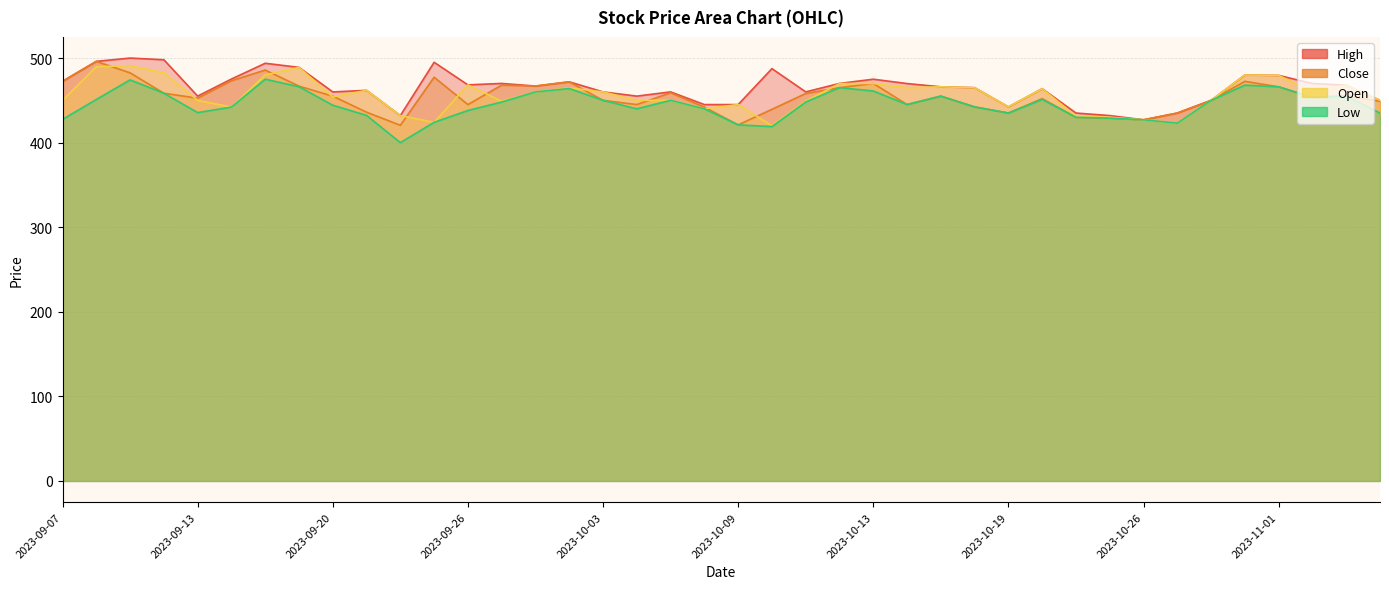

Reading left to right, list all the values displayed in this chart.

High: 2023-09-07=472.5	2023-09-08=496.1	2023-09-11=500.0	2023-09-12=498.0	2023-09-13=455.0	2023-09-14=475.2	2023-09-15=493.9	2023-09-18=489.0	2023-09-20=459.9	2023-09-21=461.9	2023-09-22=432.0	2023-09-25=495.0	2023-09-26=468.3	2023-09-27=470.0	2023-09-28=466.9	2023-09-29=471.9	2023-10-03=460.0	2023-10-04=455.0	2023-10-05=460.0	2023-10-06=445.0	2023-10-09=445.0	2023-10-10=487.5	2023-10-11=460.0	2023-10-12=470.0	2023-10-13=475.0	2023-10-16=469.9	2023-10-17=466.0	2023-10-18=465.0	2023-10-19=442.2	2023-10-20=463.8	2023-10-23=435.0	2023-10-25=432.0	2023-10-26=427.0	2023-10-27=435.0	2023-10-30=450.0	2023-10-31=480.0	2023-11-01=479.5	2023-11-02=469.9	2023-11-06=468.0	2023-11-07=450.0
Close: 2023-09-07=472.5	2023-09-08=496.1	2023-09-11=482.5	2023-09-12=458.4	2023-09-13=452.6	2023-09-14=473.1	2023-09-15=485.9	2023-09-18=466.8	2023-09-20=454.9	2023-09-21=436.0	2023-09-22=420.5	2023-09-25=477.4	2023-09-26=445.0	2023-09-27=468.0	2023-09-28=466.9	2023-09-29=471.9	2023-10-03=450.0	2023-10-04=445.0	2023-10-05=459.0	2023-10-06=442.0	2023-10-09=421.0	2023-10-10=439.4	2023-10-11=458.1	2023-10-12=465.0	2023-10-13=470.0	2023-10-16=445.1	2023-10-17=455.0	2023-10-18=442.2	2023-10-19=435.0	2023-10-20=452.0	2023-10-23=430.0	2023-10-25=429.0	2023-10-26=427.0	2023-10-27=435.0	2023-10-30=450.0	2023-10-31=472.4	2023-11-01=466.0	2023-11-02=453.6	2023-11-06=455.4	2023-11-07=448.8
Open: 2023-09-07=450.0	2023-09-08=489.7	2023-09-11=491.0	2023-09-12=482.5	2023-09-13=450.0	2023-09-14=442.1	2023-09-15=480.0	2023-09-18=489.0	2023-09-20=454.0	2023-09-21=461.9	2023-09-22=432.0	2023-09-25=424.0	2023-09-26=468.3	2023-09-27=449.0	2023-09-28=460.0	2023-09-29=464.8	2023-10-03=460.0	2023-10-04=450.0	2023-10-05=450.0	2023-10-06=440.1	2023-10-09=445.0	2023-10-10=420.0	2023-10-11=449.1	2023-10-12=469.9	2023-10-13=470.0	2023-10-16=465.0	2023-10-17=466.0	2023-10-18=464.9	2023-10-19=442.2	2023-10-20=463.8	2023-10-23=431.2	2023-10-25=430.0	2023-10-26=427.0	2023-10-27=423.0	2023-10-30=450.0	2023-10-31=480.0	2023-11-01=479.5	2023-11-02=460.0	2023-11-06=468.0	2023-11-07=450.0
Low: 2023-09-07=427.5	2023-09-08=451.0	2023-09-11=474.2	2023-09-12=458.4	2023-09-13=435.5	2023-09-14=442.1	2023-09-15=475.0	2023-09-18=466.1	2023-09-20=444.2	2023-09-21=432.2	2023-09-22=400.0	2023-09-25=424.0	2023-09-26=438.0	2023-09-27=448.0	2023-09-28=460.0	2023-09-29=464.0	2023-10-03=450.0	2023-10-04=440.0	2023-10-05=450.0	2023-10-06=440.0	2023-10-09=421.0	2023-10-10=419.0	2023-10-11=448.0	2023-10-12=465.0	2023-10-13=461.1	2023-10-16=445.1	2023-10-17=455.0	2023-10-18=442.2	2023-10-19=435.0	2023-10-20=451.1	2023-10-23=430.0	2023-10-25=429.0	2023-10-26=427.0	2023-10-27=423.0	2023-10-30=450.0	2023-10-31=468.0	2023-11-01=466.0	2023-11-02=453.6	2023-11-06=455.1	2023-11-07=435.0